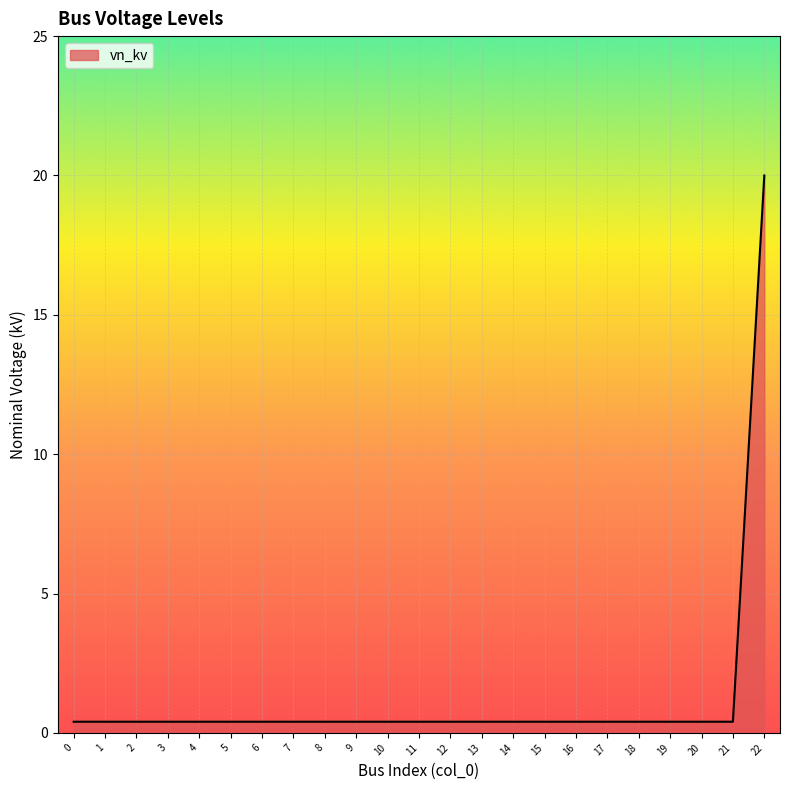

True or false: the data shows 0.4 at 1.

True